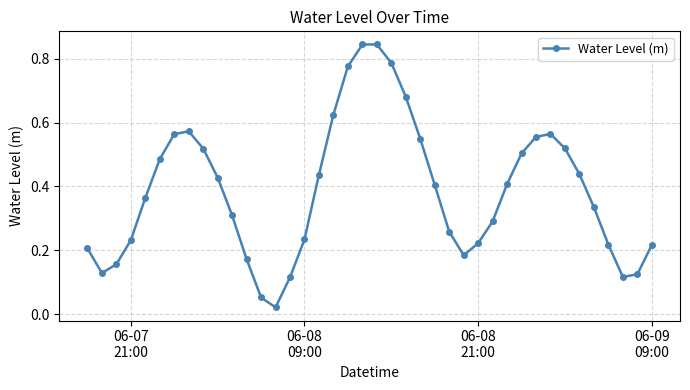

What is the sum of all values?

15.5